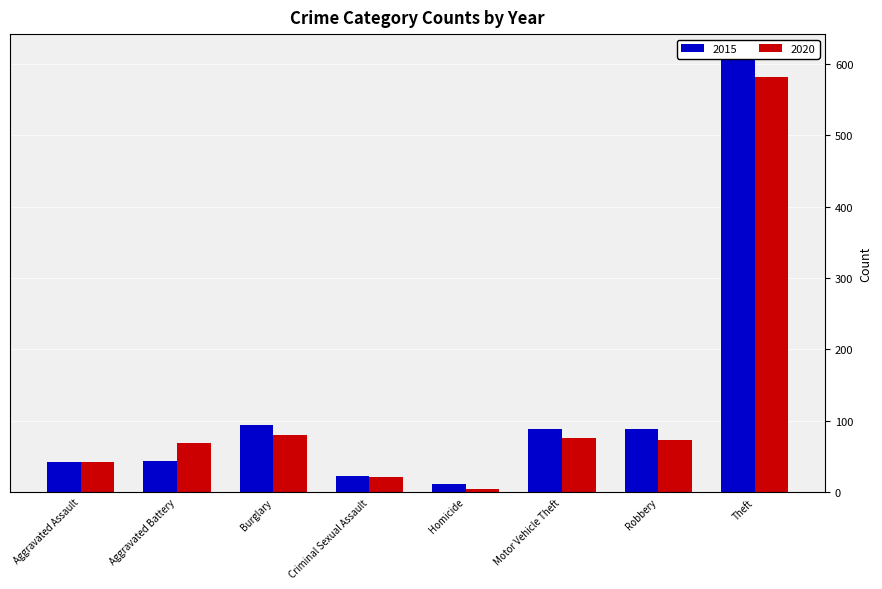

What position from the left is Motor Vehicle Theft?

6